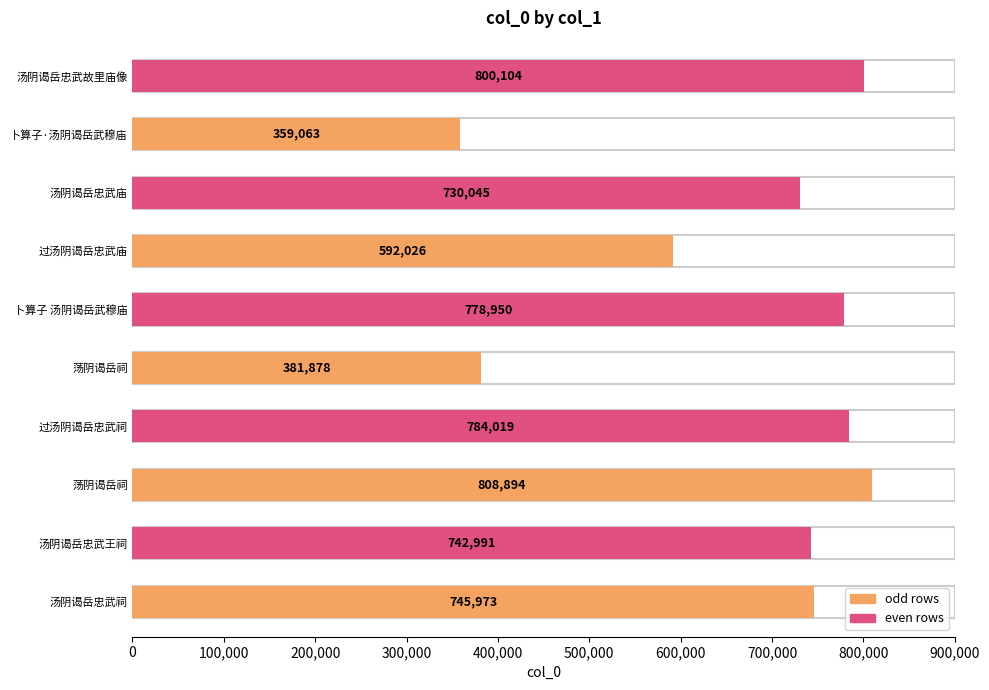

Rank the categories by value from highest to lowest.

荡阴谒岳祠, 汤阴谒岳忠武故里庙像, 过汤阴谒岳忠武祠, 卜算子 汤阴谒岳武穆庙, 汤阴谒岳忠武祠, 汤阴谒岳忠武王祠, 汤阴谒岳忠武庙, 过汤阴谒岳忠武庙, 荡阴谒岳祠, 卜算子·汤阴谒岳武穆庙